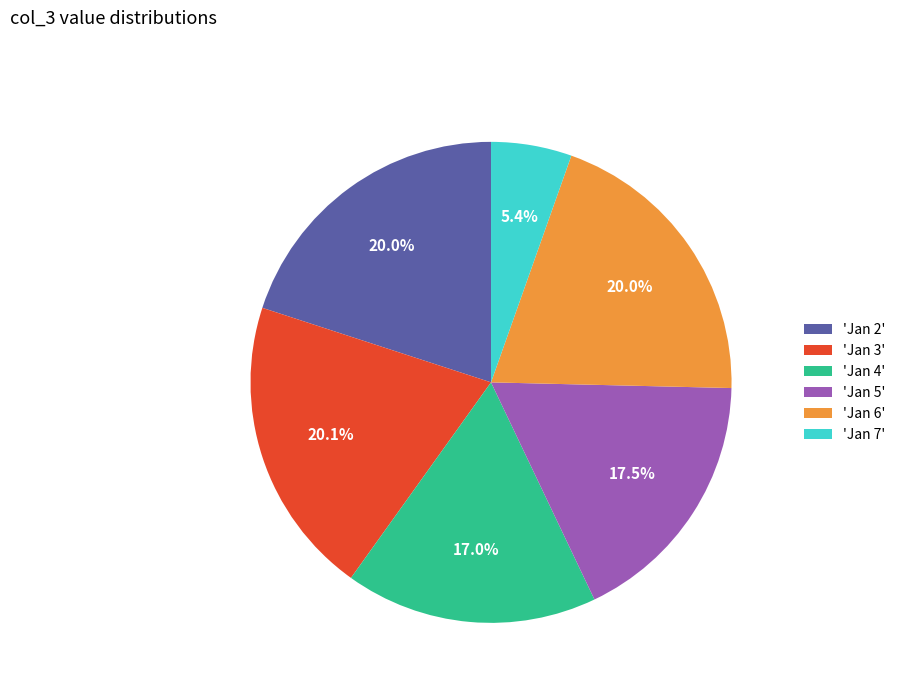

Which slice is the smallest?

'Jan 7'